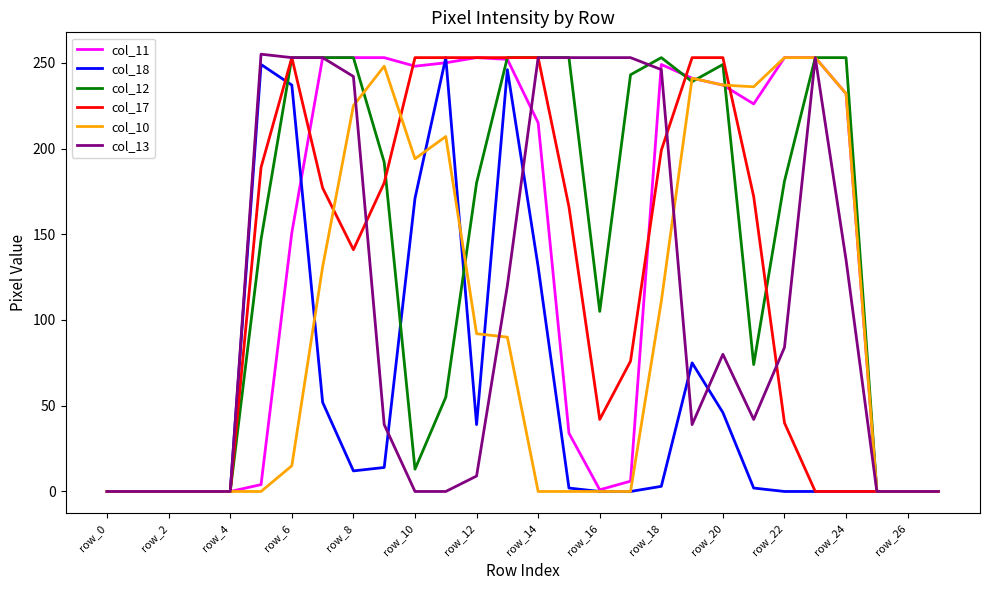

At how many categories does at least one series exceed 82?

20